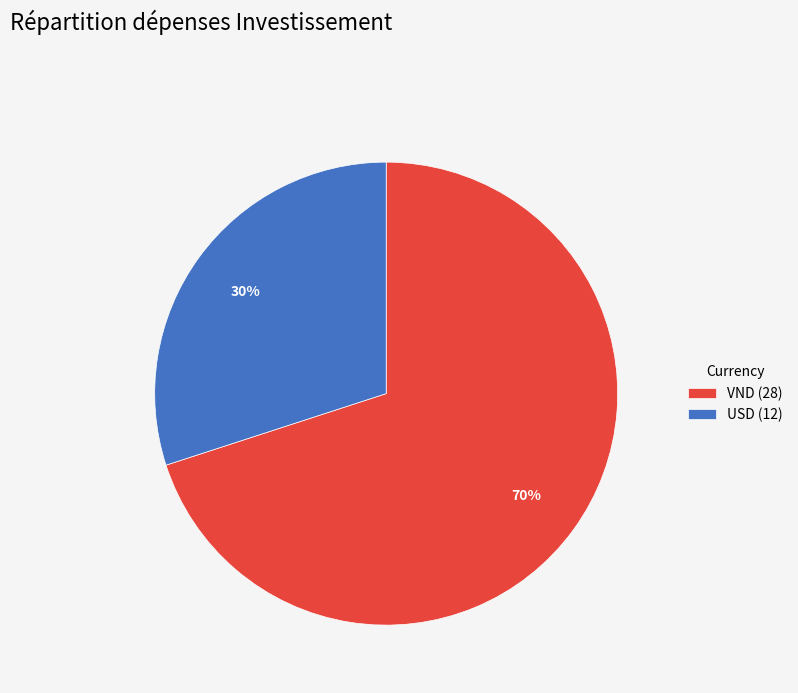

True or false: USD accounts for 30% of the total.

True